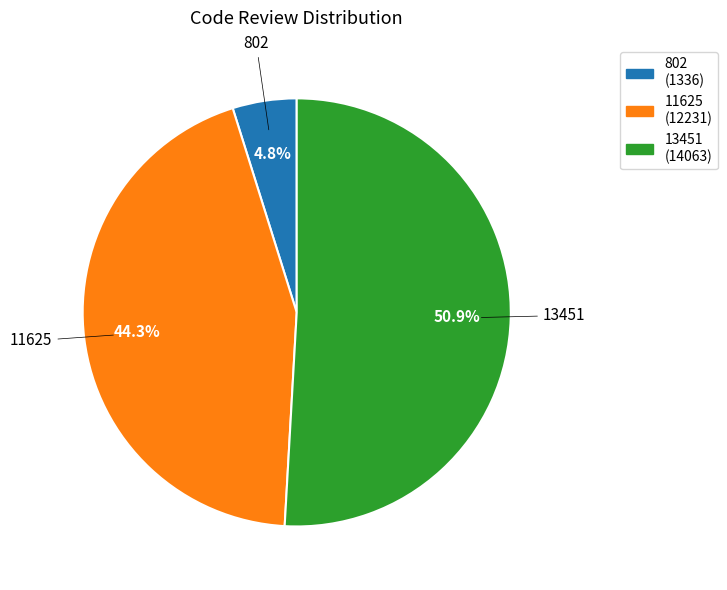

To the nearest percent, what is the combined percentage of 13451 and 11625?

95%